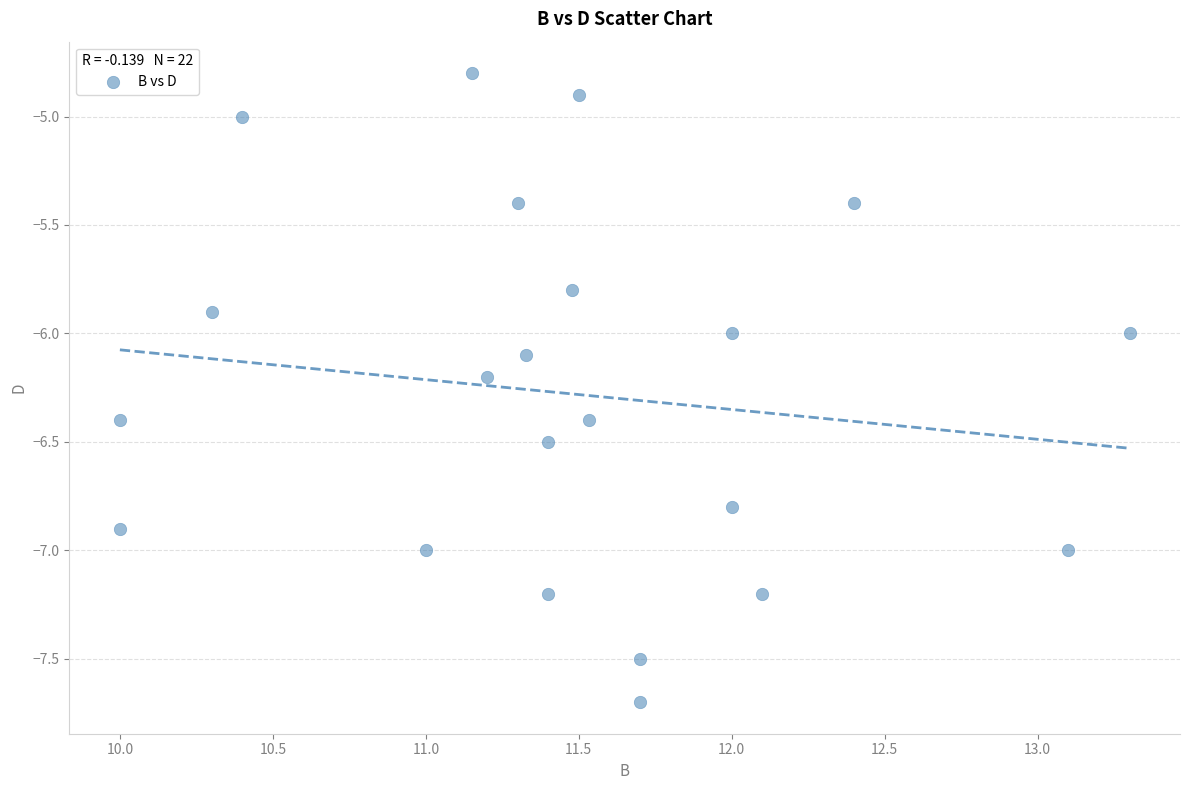

What is the range of X values (max minus min)?

3.3